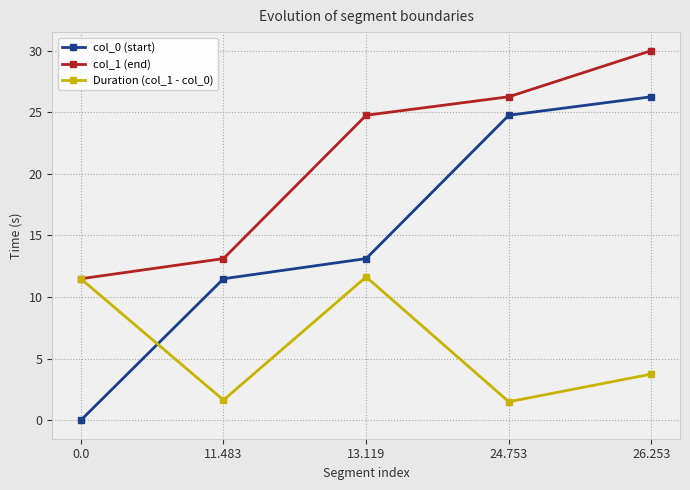

True or false: Duration (col_1 - col_0) has more than 1 interior local peaks.

False